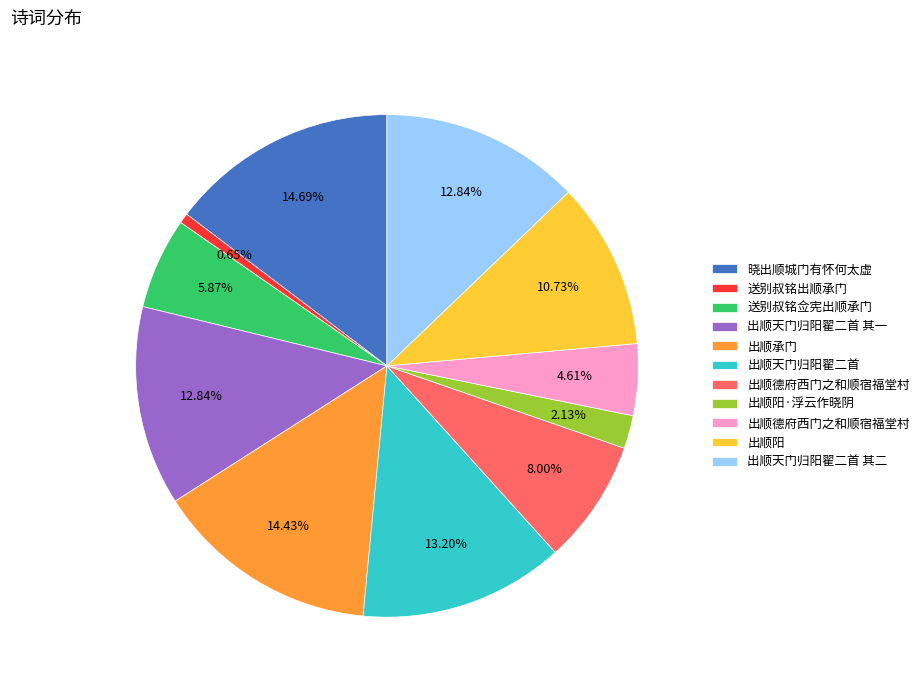

How many segments does this pie chart have?

11